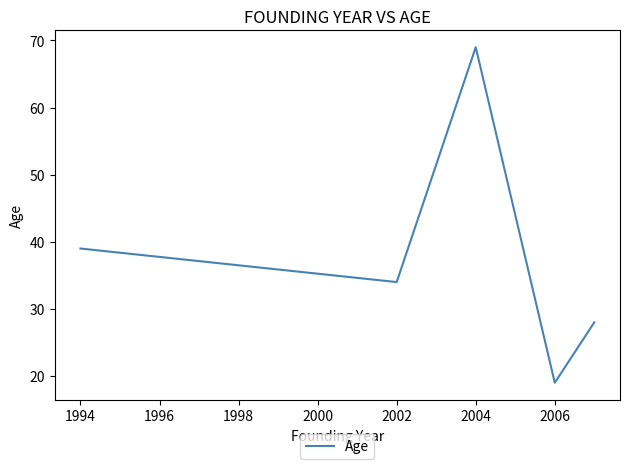

What is the difference between the maximum and minimum values?

50